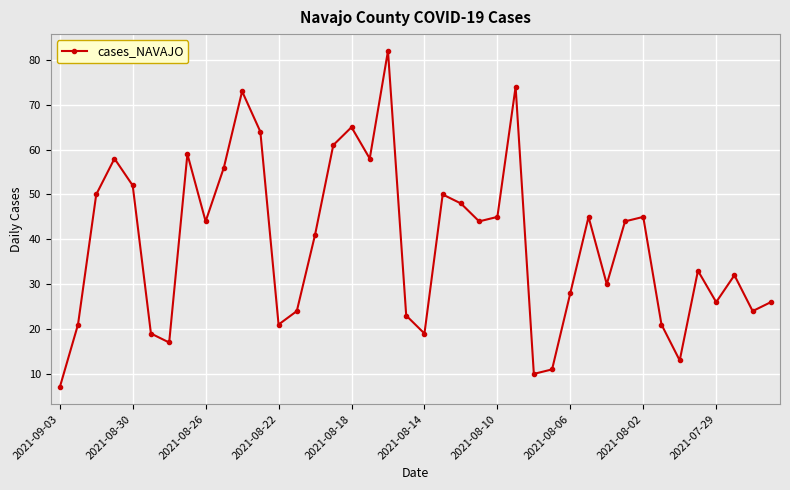

What is the sum of all values?

1563